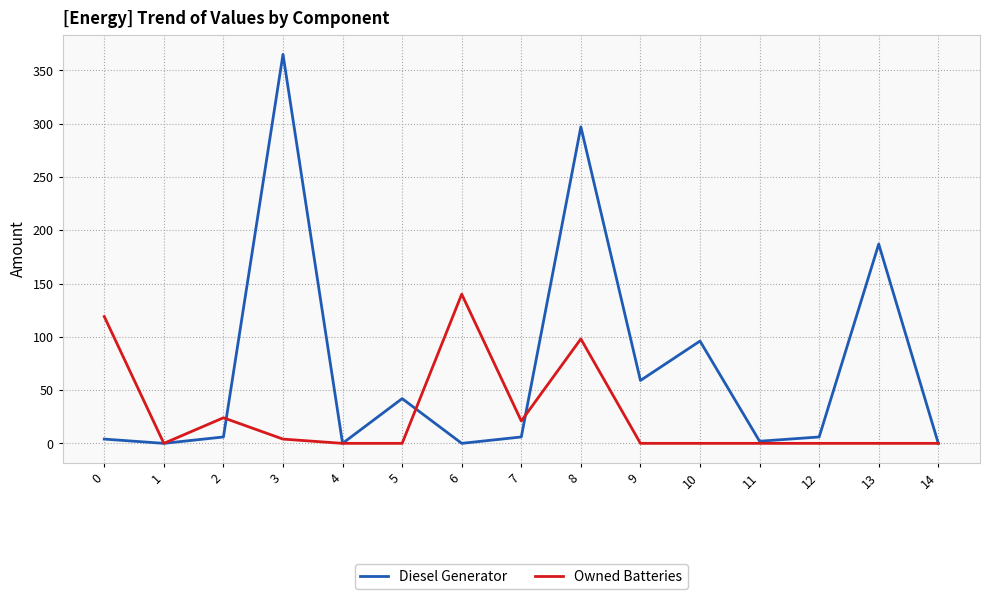

What is the average value of the Diesel Generator series?

71.3